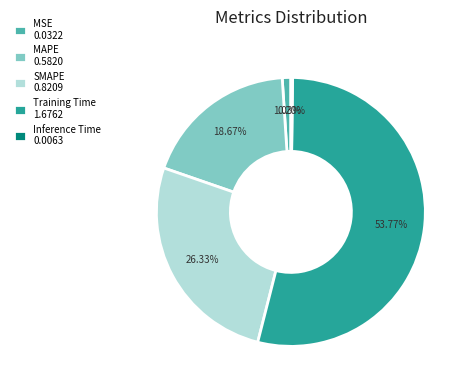

To the nearest percent, what is the difference between the MSE and SMAPE slice percentages?

25%